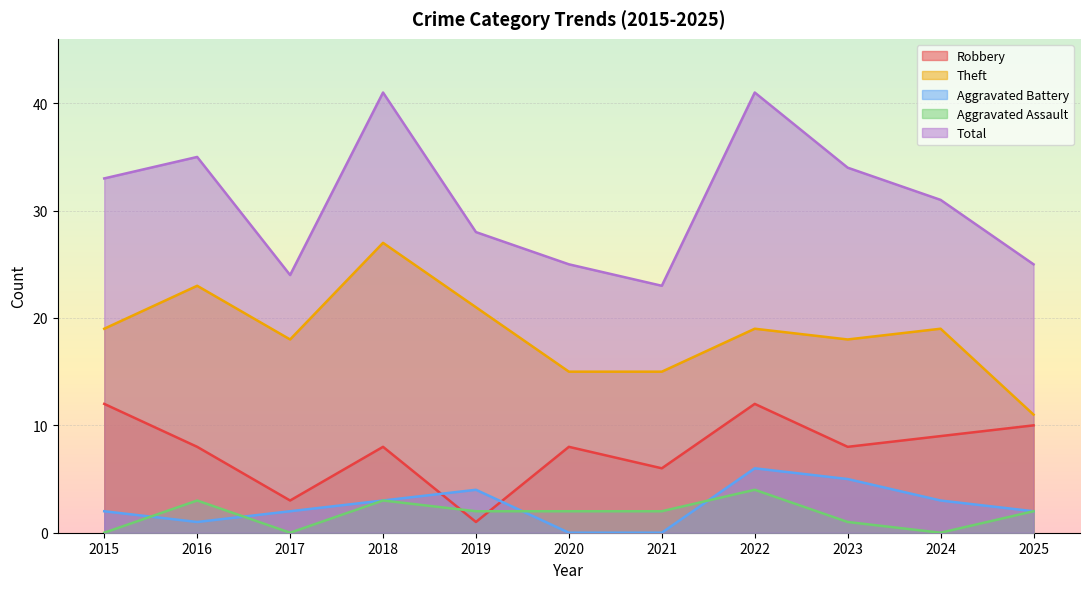

Count the number of data series in this chart.

5